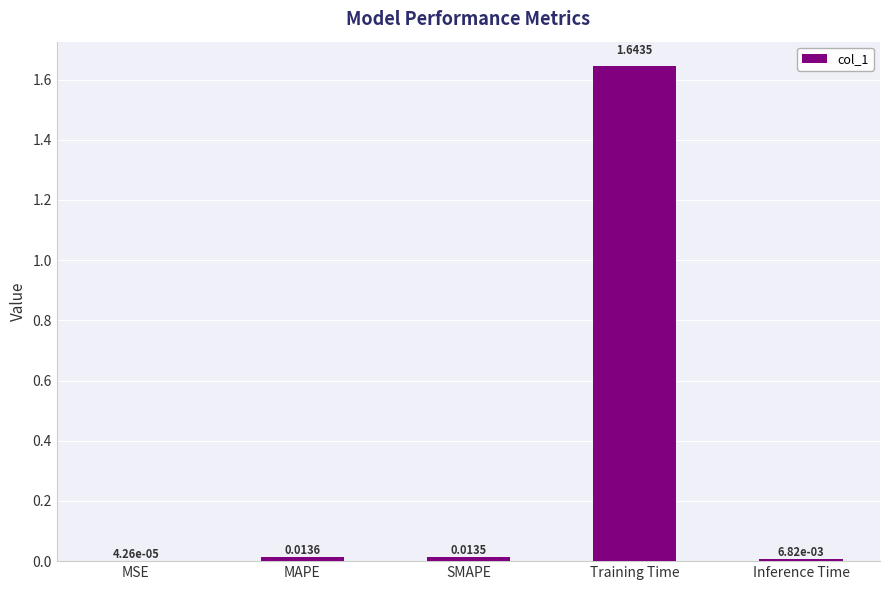

Which has a higher value, Inference Time or SMAPE?

SMAPE